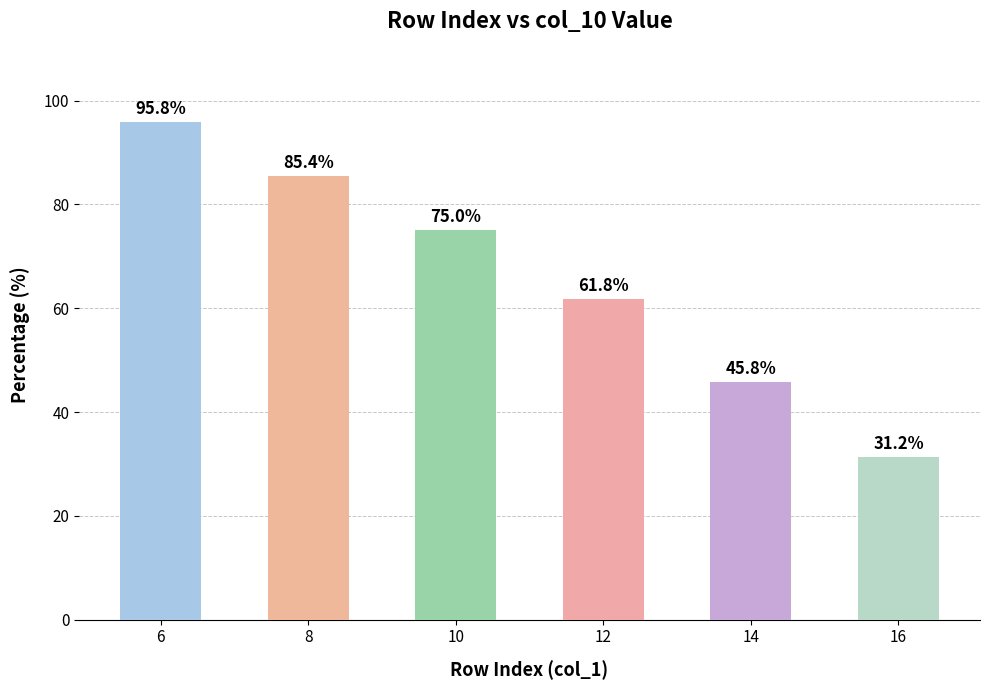

How many data points does each series have?

6